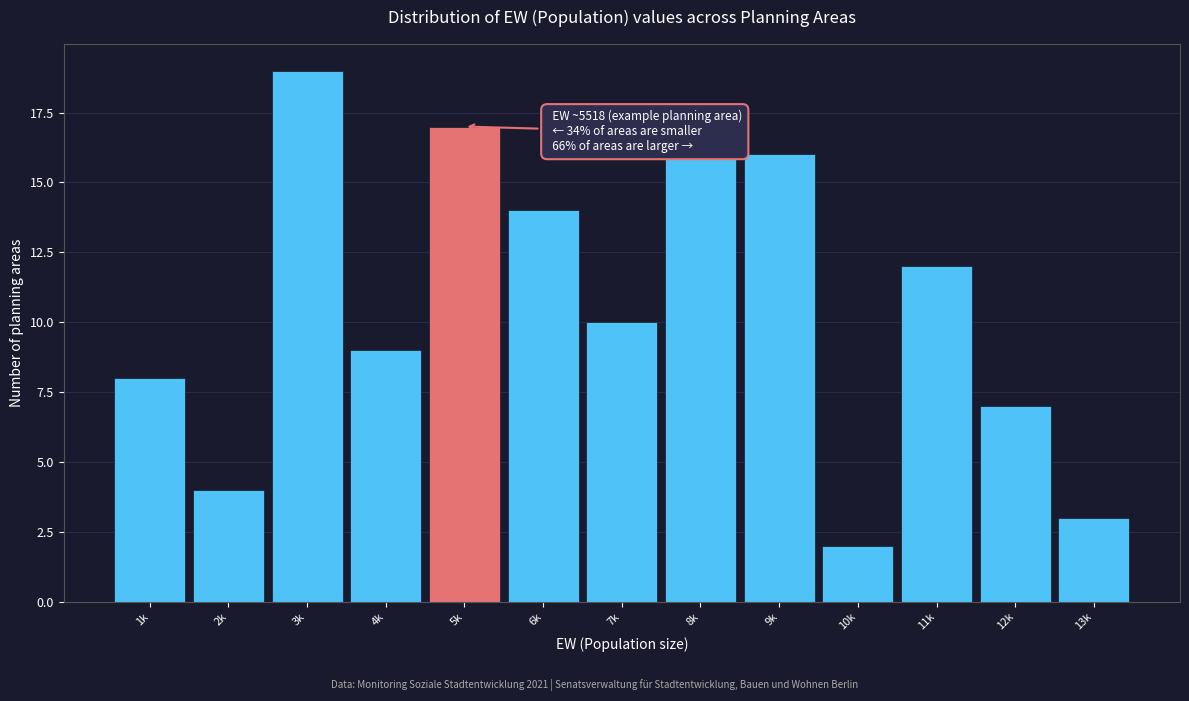

Reading left to right, extract all data points from this chart.

1k=8	2k=4	3k=19	4k=9	5k=17	6k=14	7k=10	8k=16	9k=16	10k=2	11k=12	12k=7	13k=3